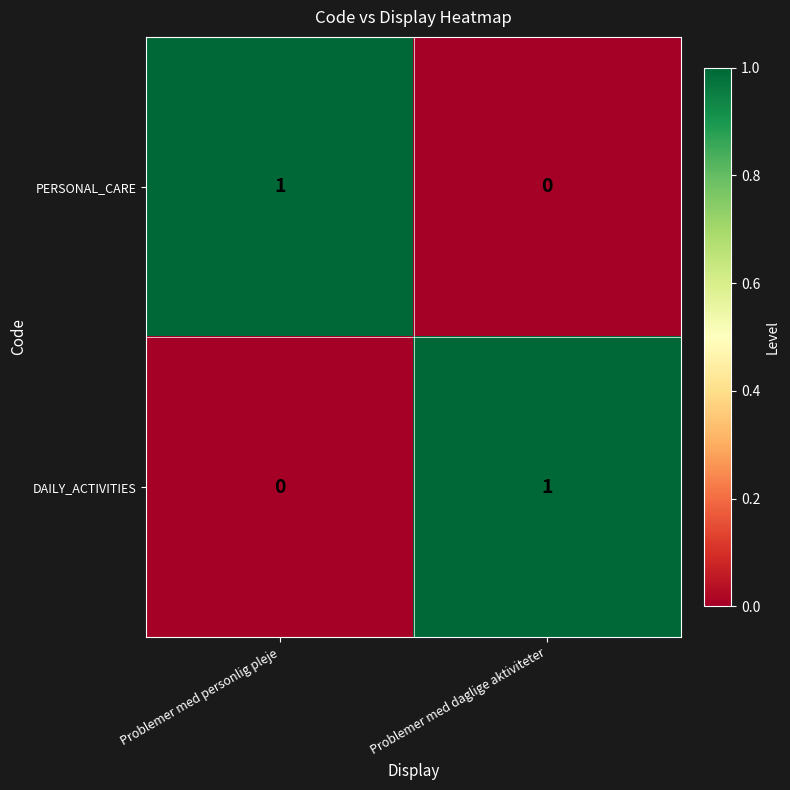

At Problemer med personlig pleje, list the series in order from largest to smallest.

PERSONAL_CARE, DAILY_ACTIVITIES